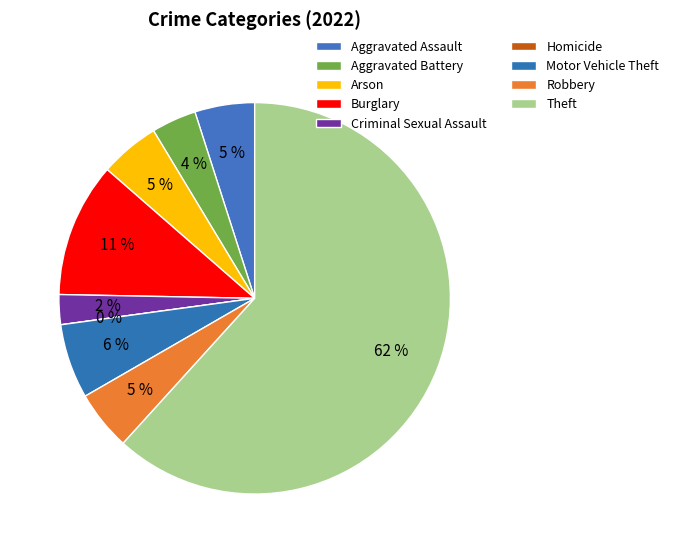

To the nearest percent, what is the difference between the Homicide and Robbery slice percentages?

5%